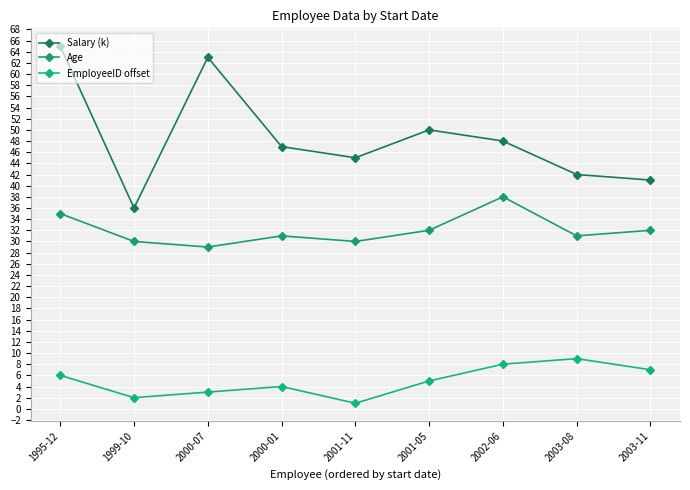

How many interior local peaks does the Age series have?

2